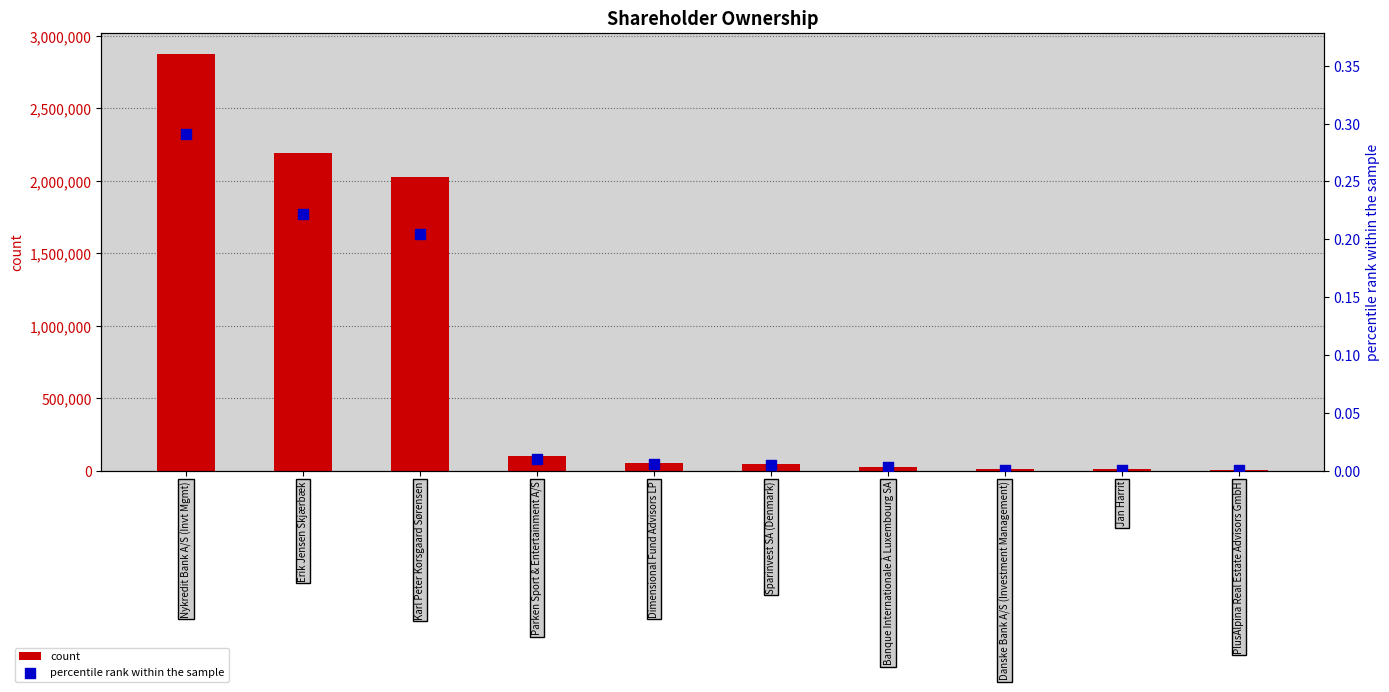

Which series reaches the minimum Y coordinate?

percentile rank within the sample